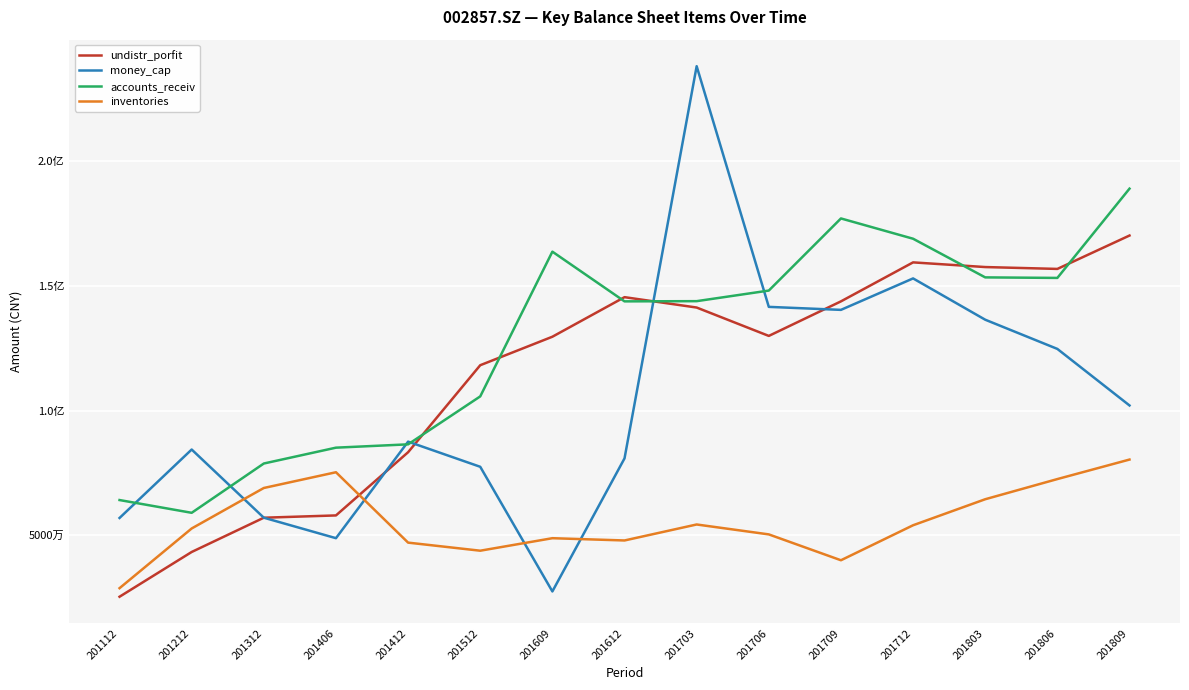

Between 201212 and 201406, which series saw the biggest shift?

money_cap